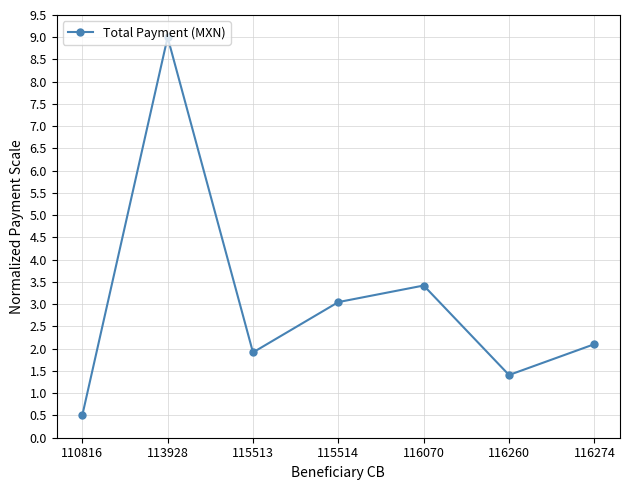

What value does the data have at 110816?

0.5